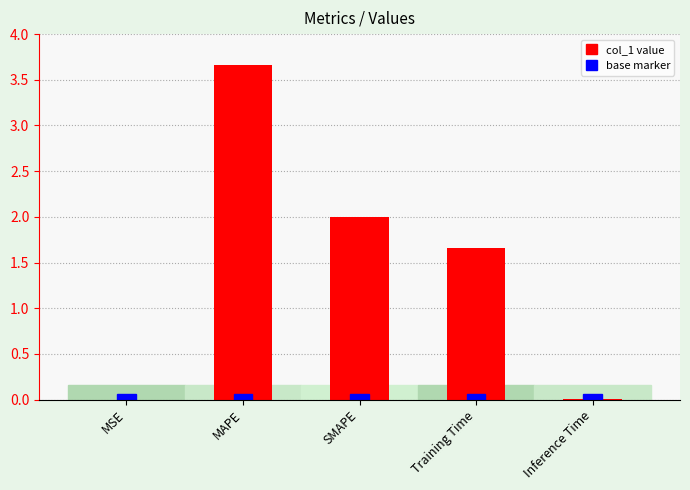

Is it true that the value at MSE is 0.0?

True